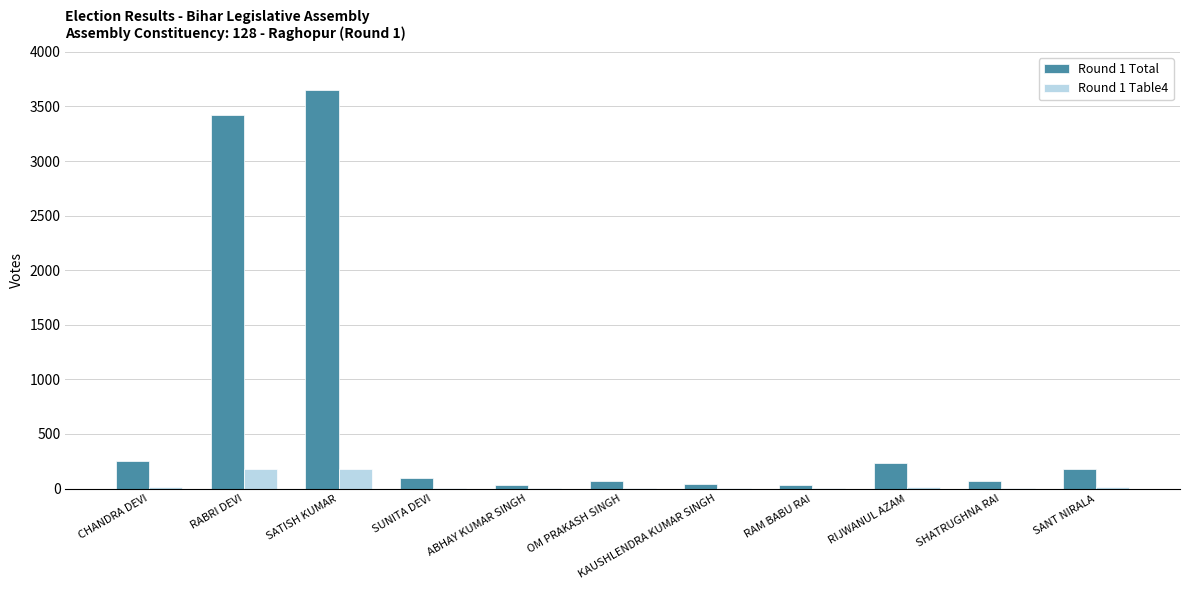

Is the value of Round 1 Total at CHANDRA DEVI greater than the value of Round 1 Table4 at SUNITA DEVI?

Yes